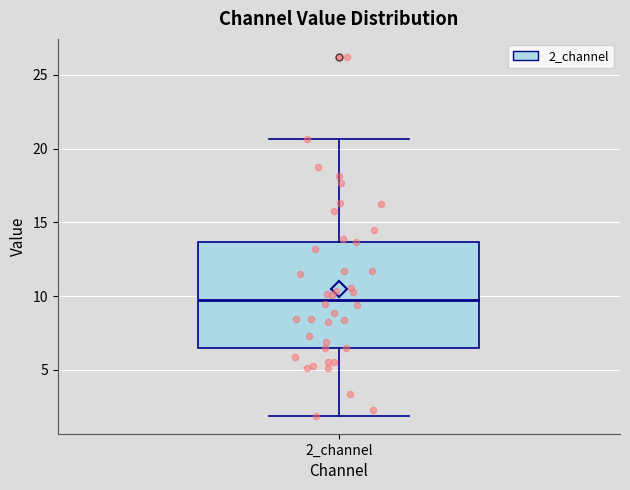

Read this box plot against the y-axis: the position of the median line, the range covered by the box, and the ends of both whiskers. The values are not printed on the chart, so give them approximately, as read against the axis.

median 10.0, box 6.5 to 13.5, whiskers 2.0 to 20.5